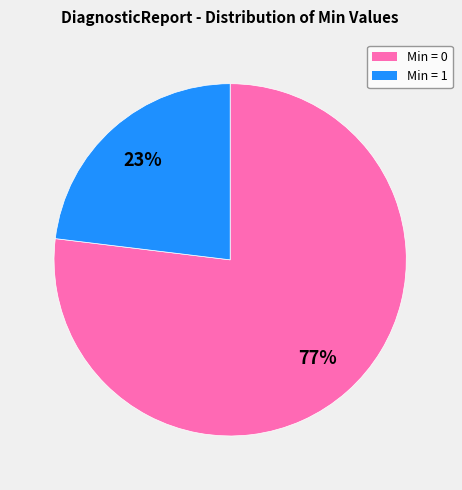

Is there a majority slice in this chart?

Yes